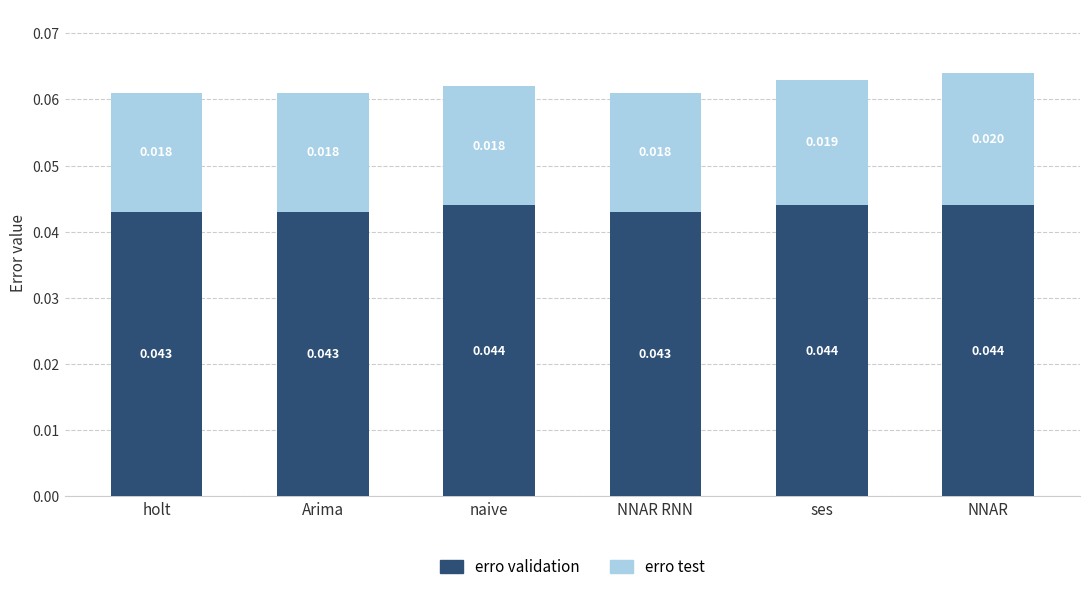

At which category is the sum across all series the highest?

NNAR